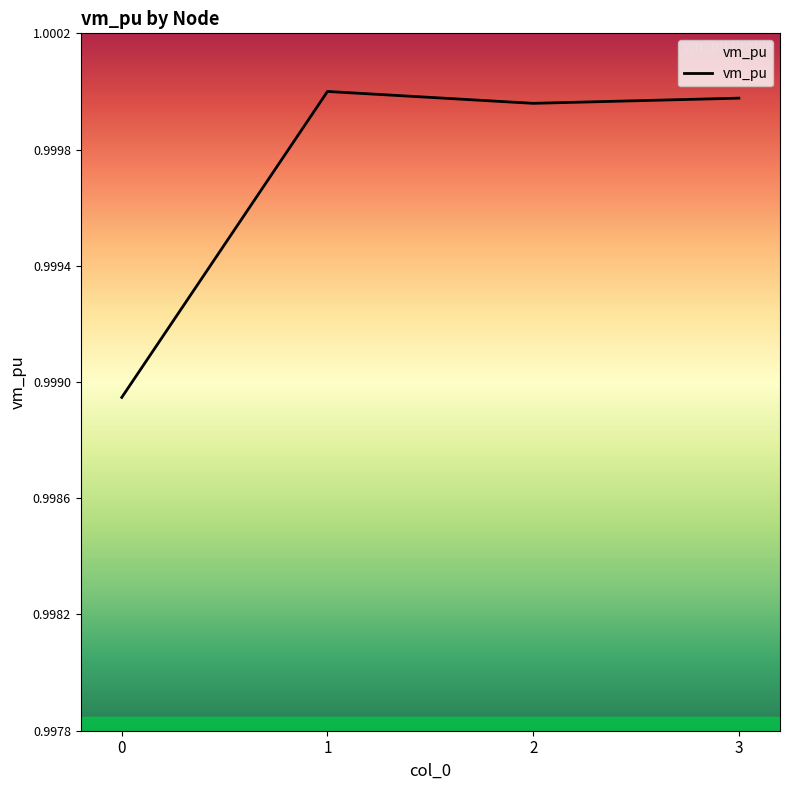

Where is the first local minimum?

2